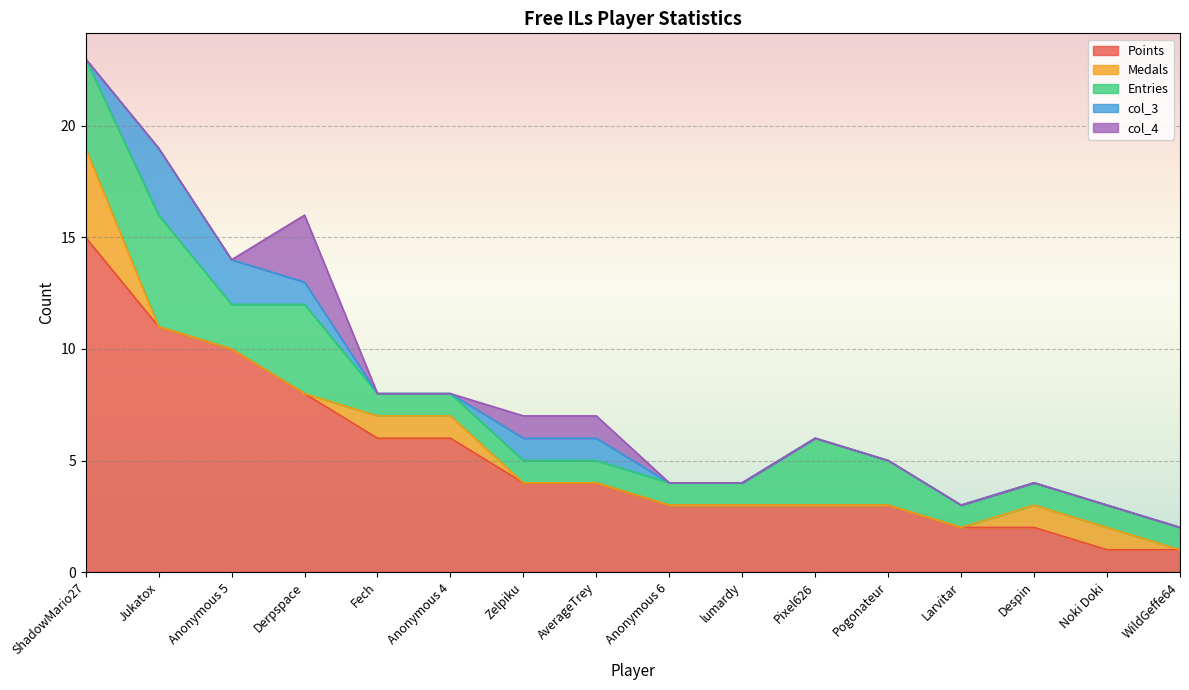

Is it true that col_4 equals 0 at Fech?

True